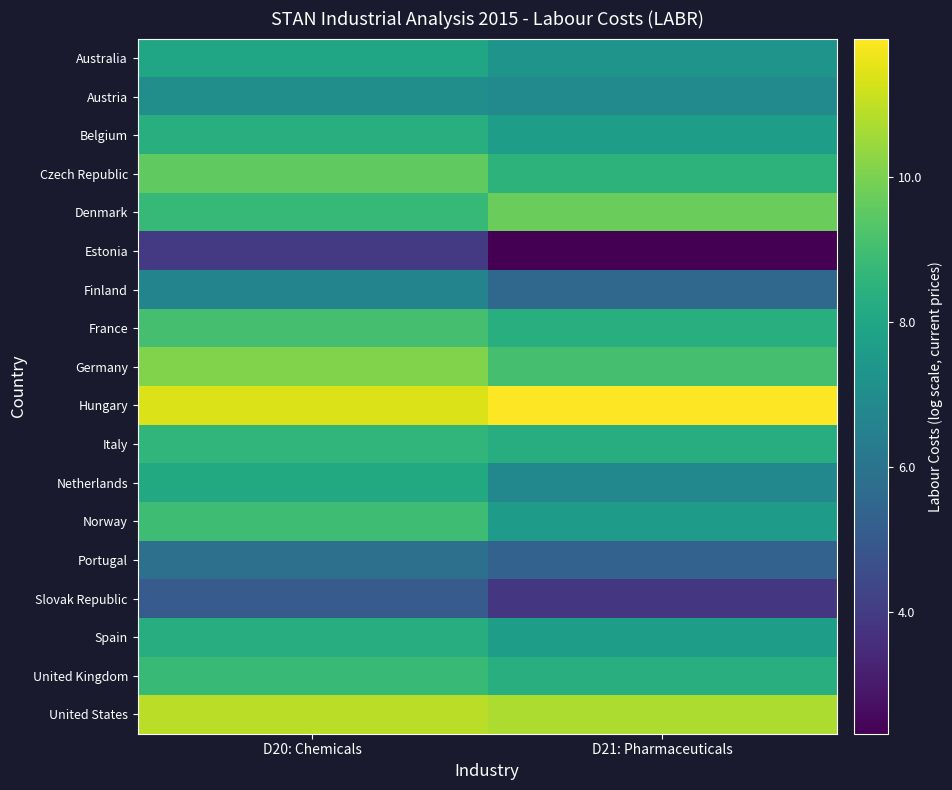

Between D20: Chemicals and D21: Pharmaceuticals, which is larger?

D20: Chemicals